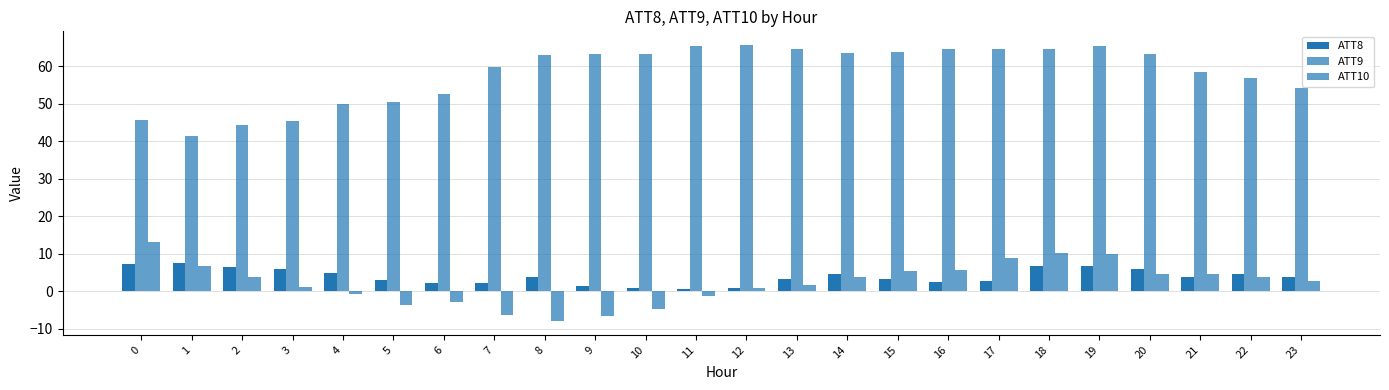

Which category has the lowest value across all series?

8